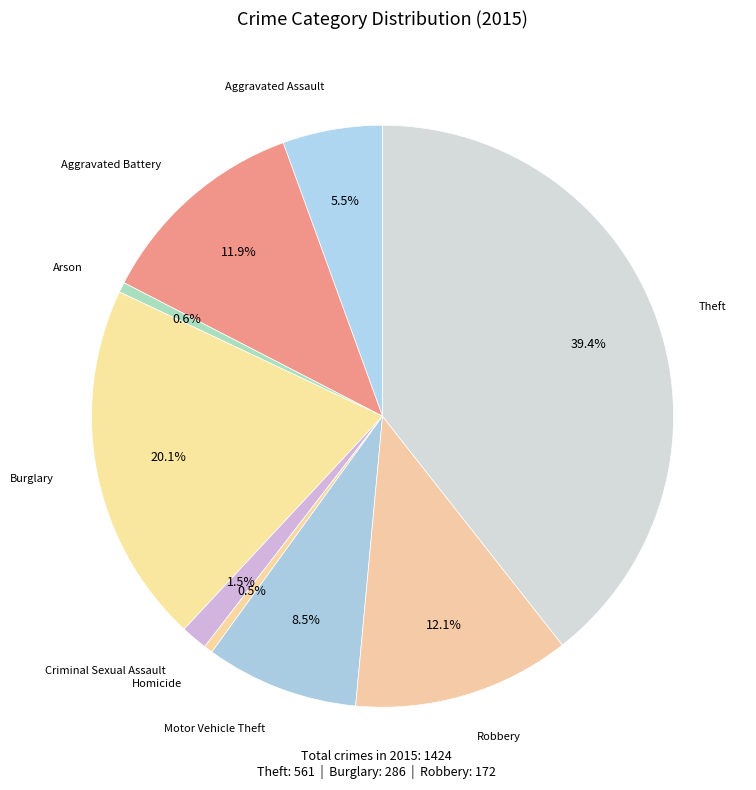

Which slice is the largest?

Theft